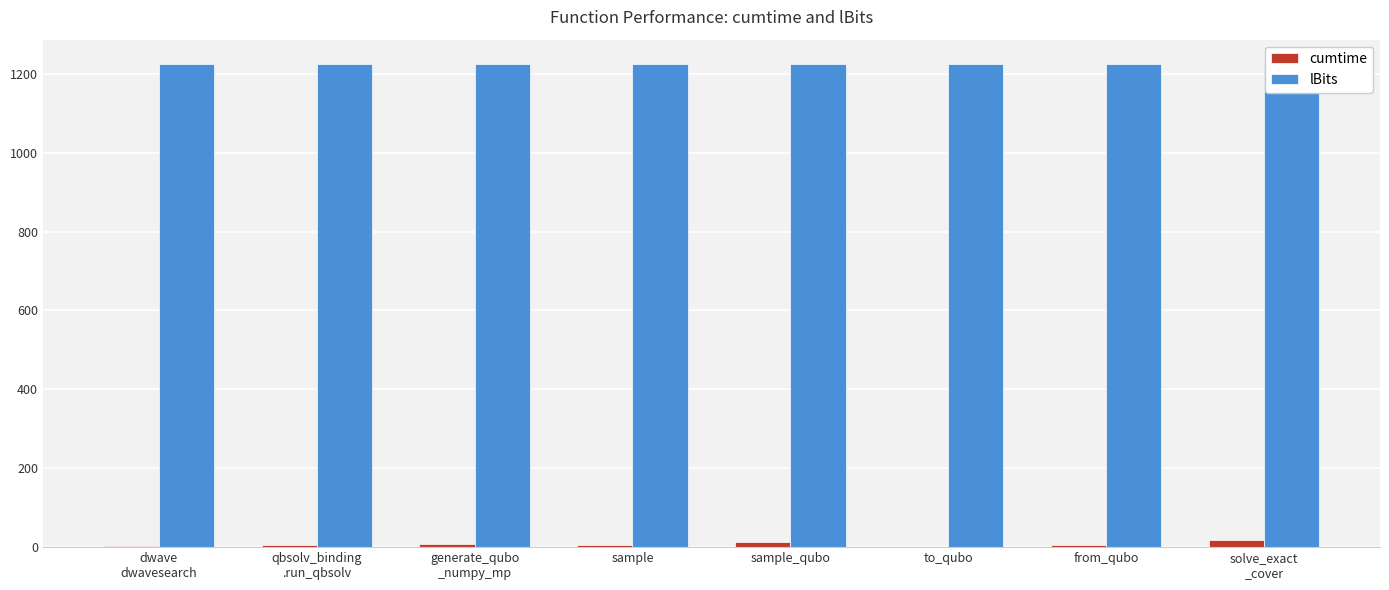

What is the value of the lBits bar at the 5th from the left?

1225.0